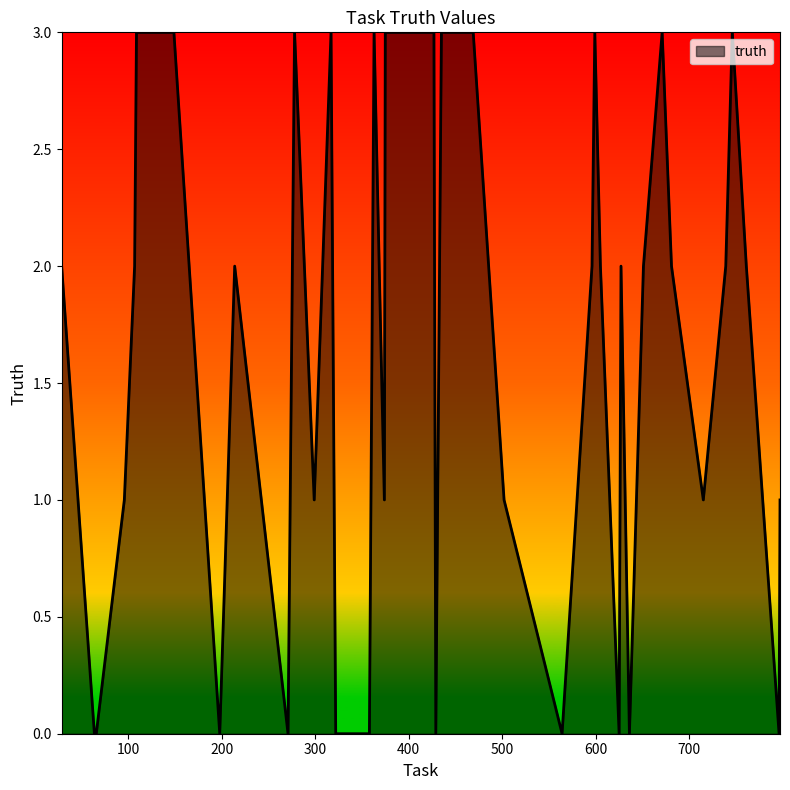

What is the difference between the second highest and second lowest values?

3